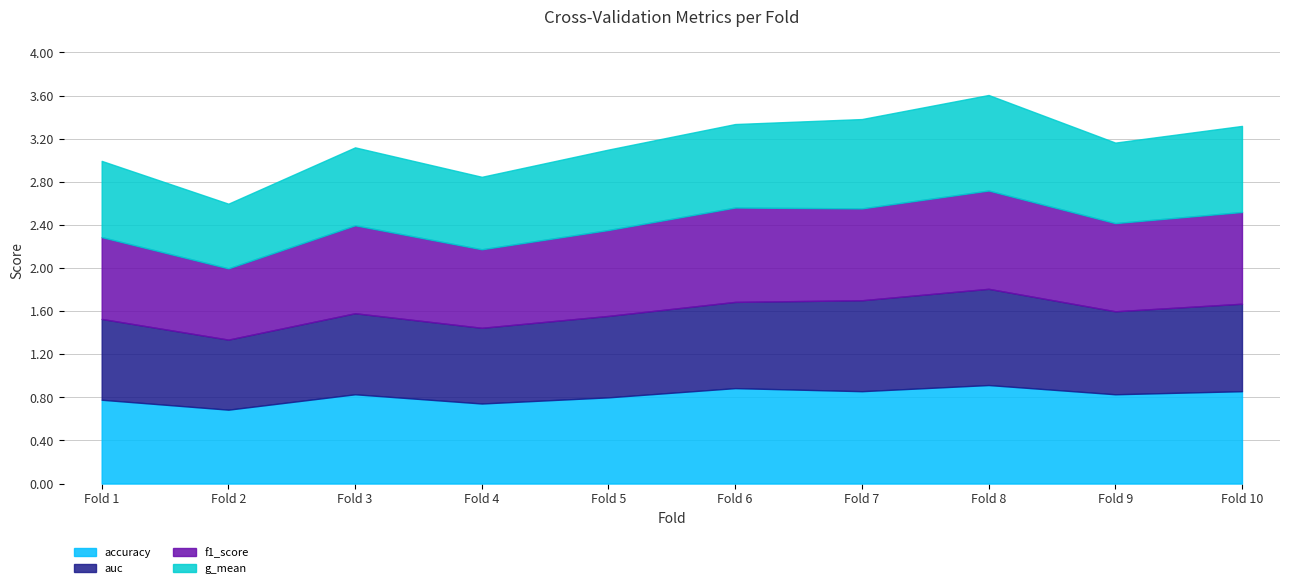

What is the greatest value displayed?

0.9